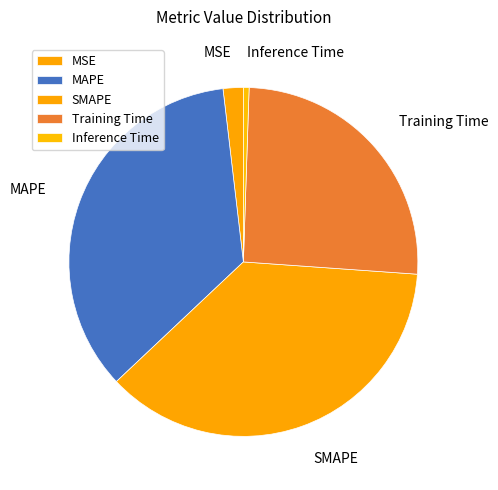

Does Training Time account for over 50% of the chart?

No